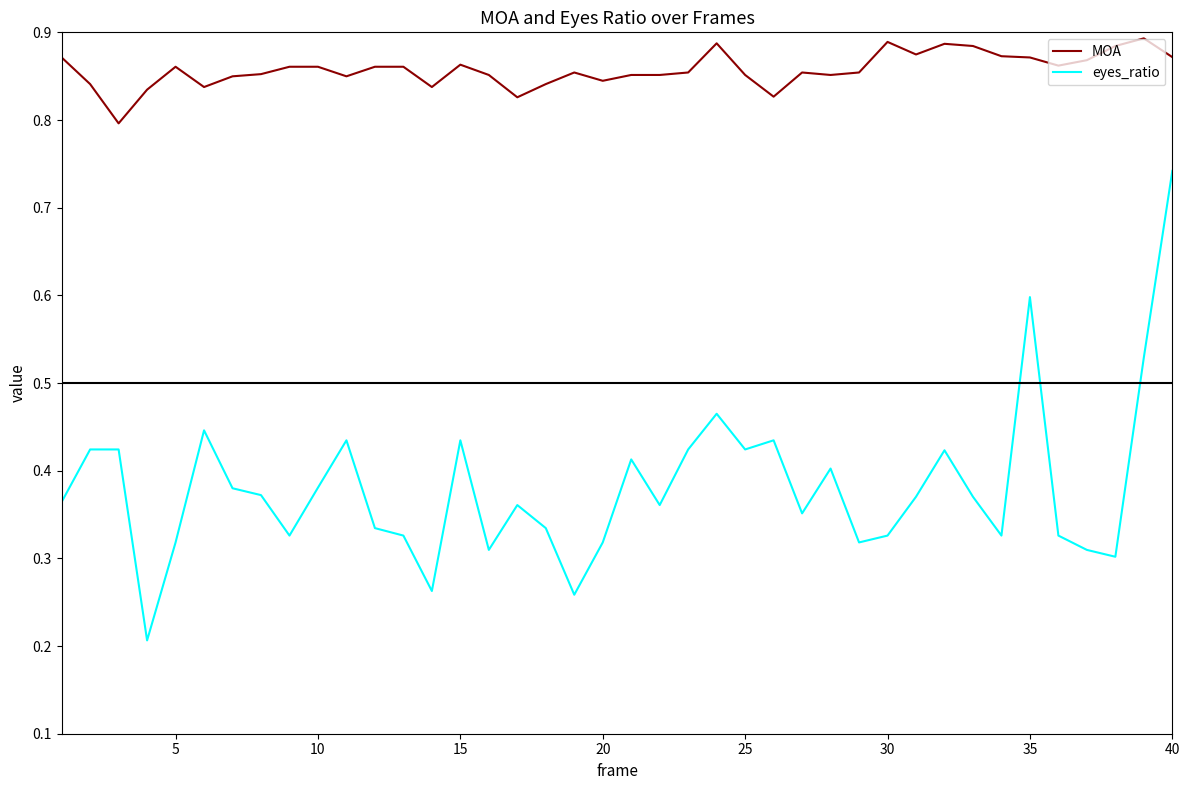

What is the difference between the maximum and minimum values in the MOA series?

0.1